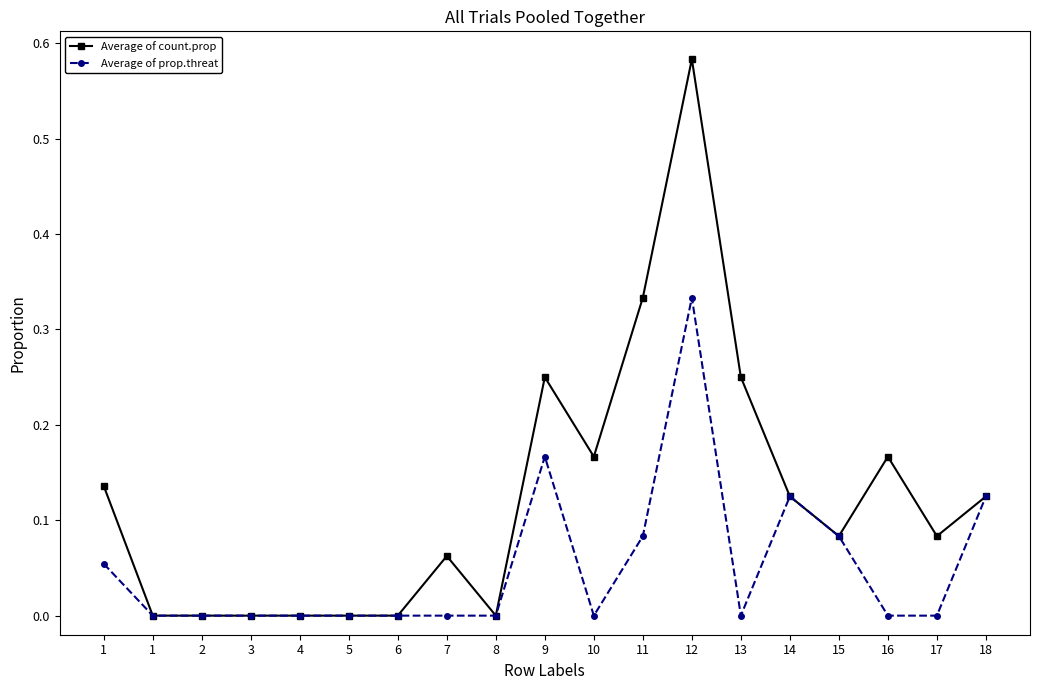

At 8, list the series in order from smallest to largest.

Average of count.prop, Average of prop.threat